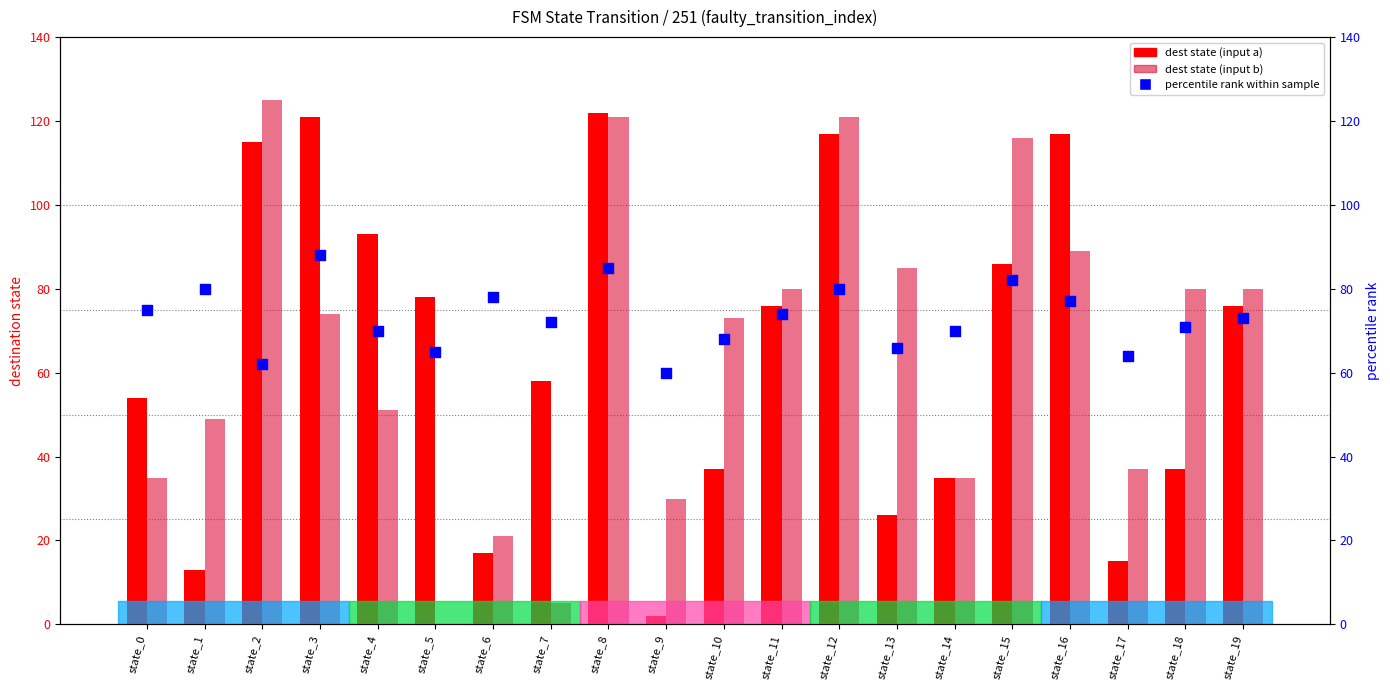

At which category is the sum across all series the highest?

state_8